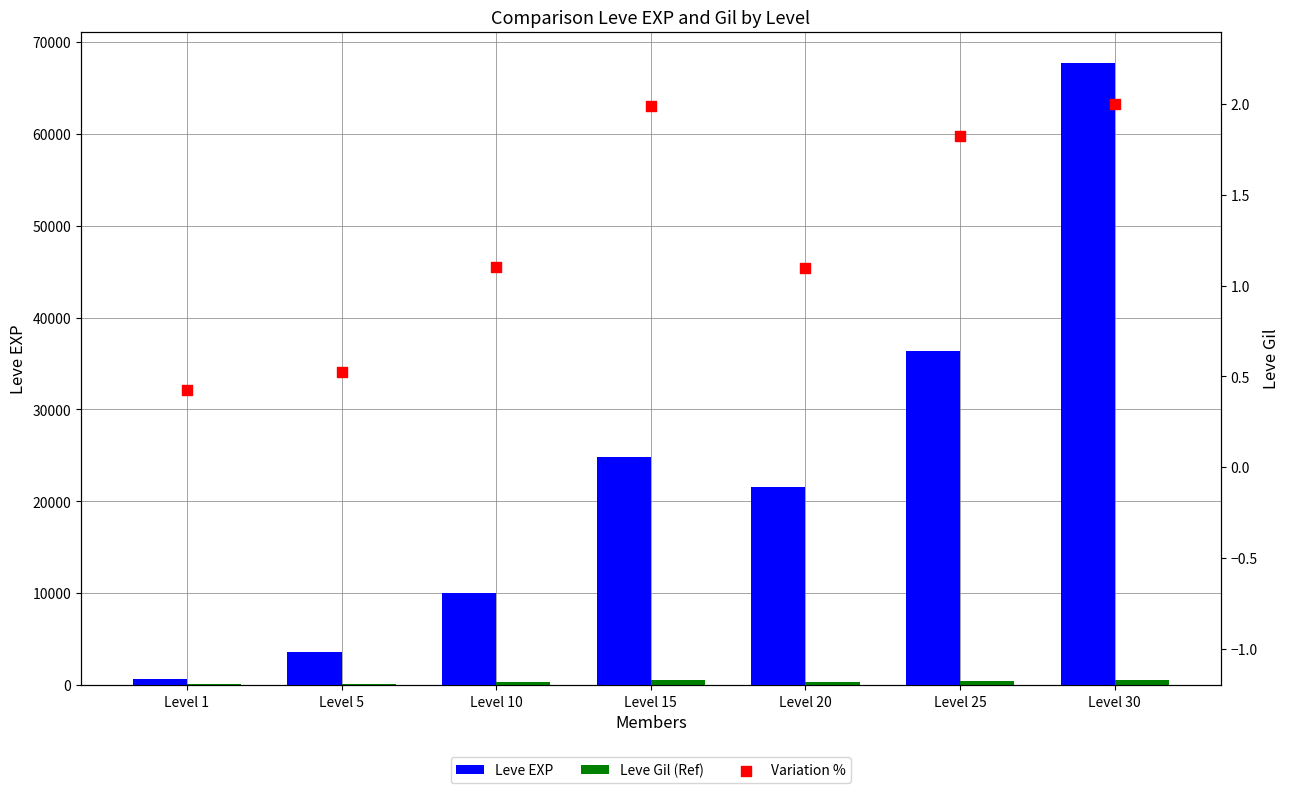

Which series has the largest total across all categories?

Leve EXP